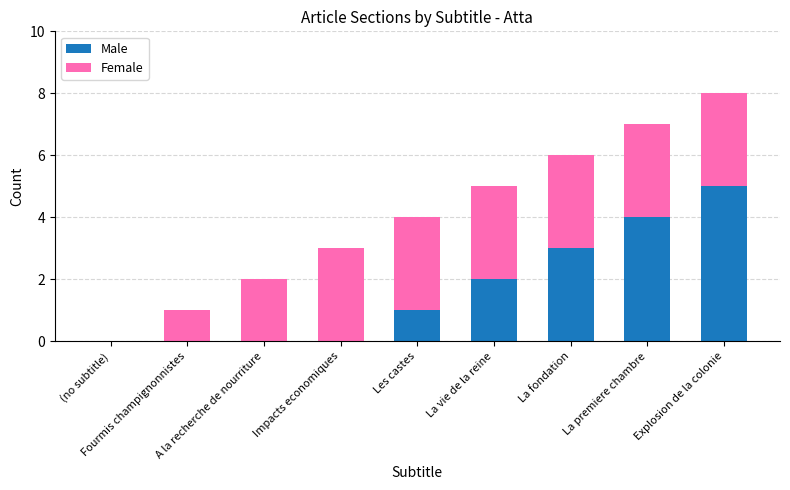

What is the sum of all Male values?

15